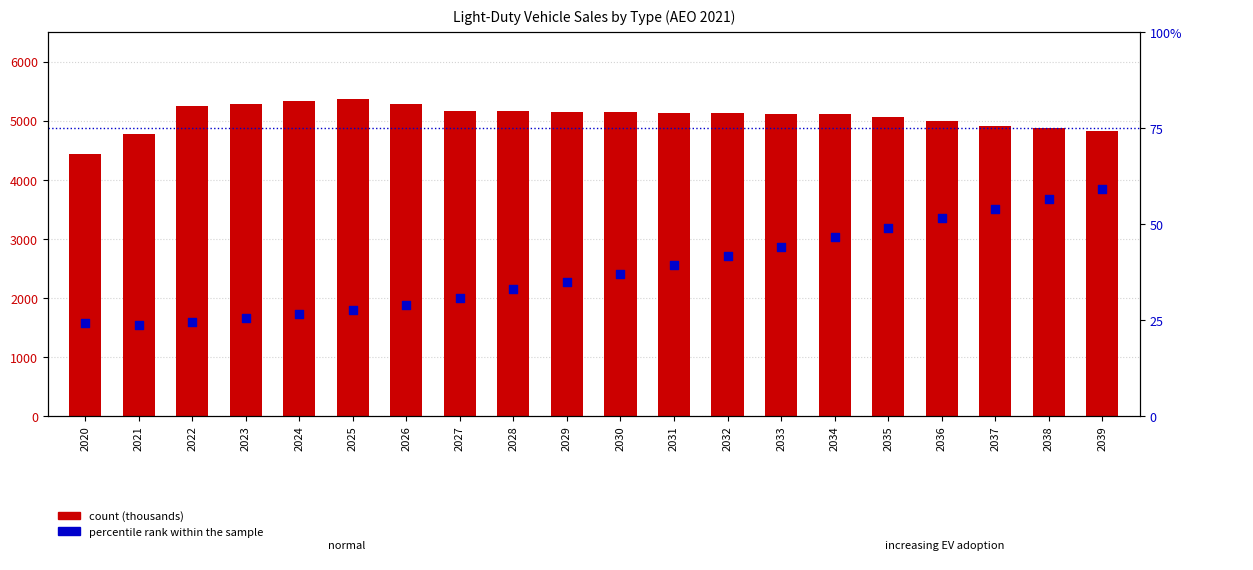

At which category is the sum across all series the highest?

2025